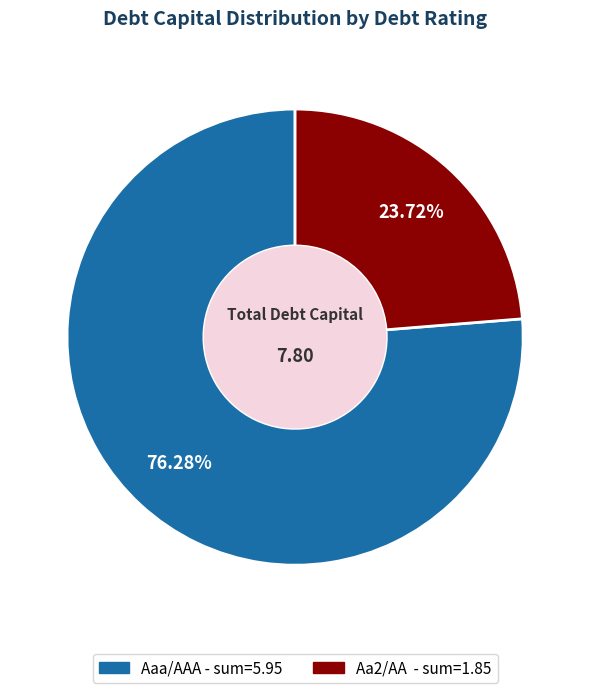

Does any single category account for the majority?

Yes